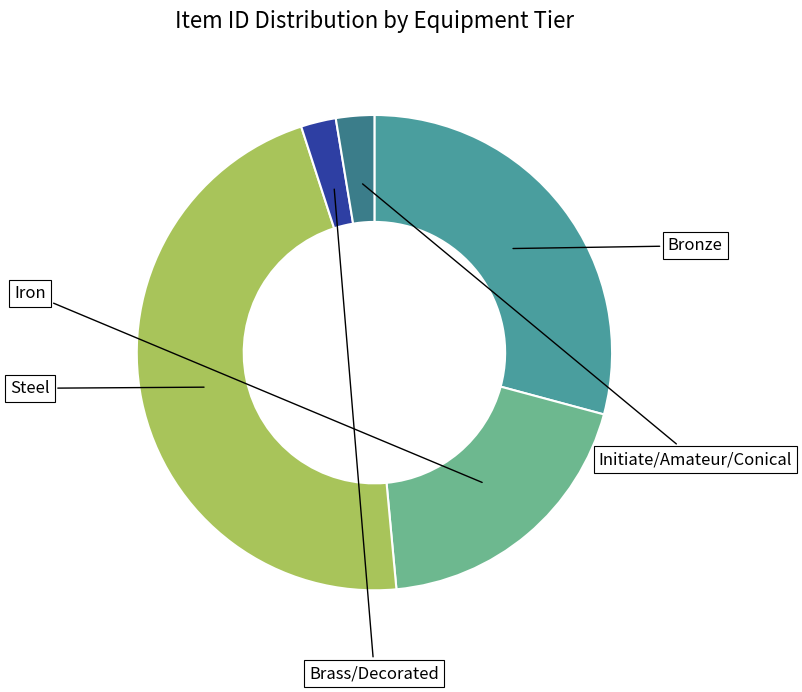

Does any single category account for the majority?

No